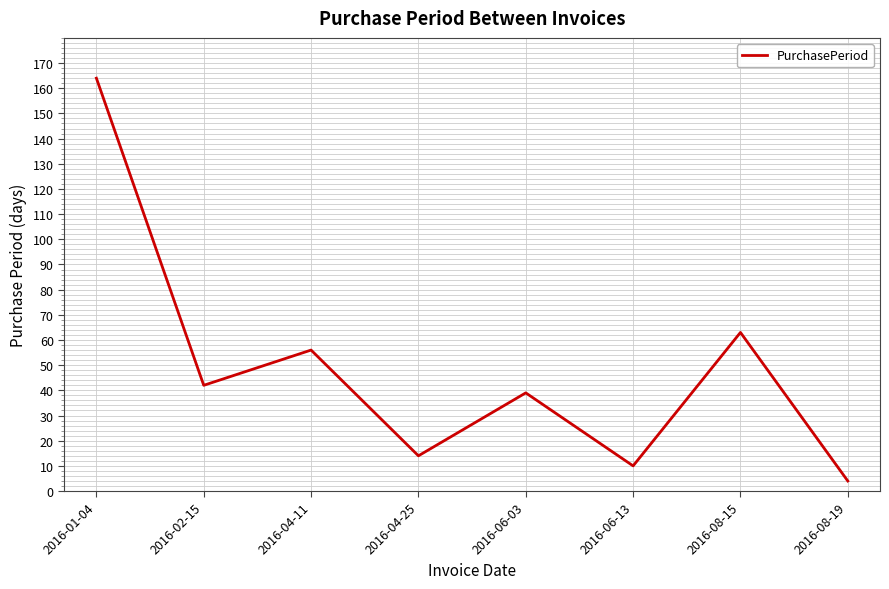

What is the difference between the maximum and second lowest values?

154